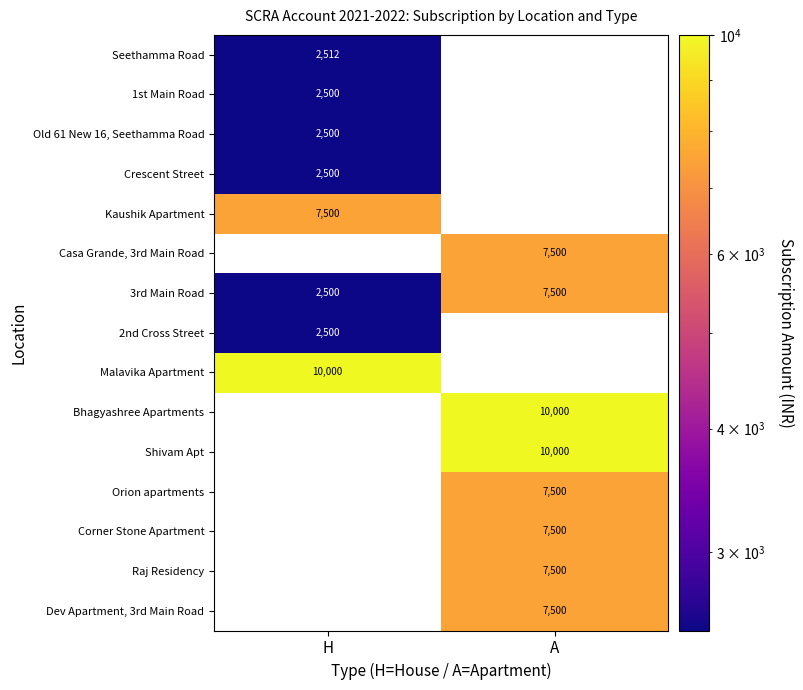

Is the value of Orion apartments at A greater than the value of 3rd Main Road at H?

Yes